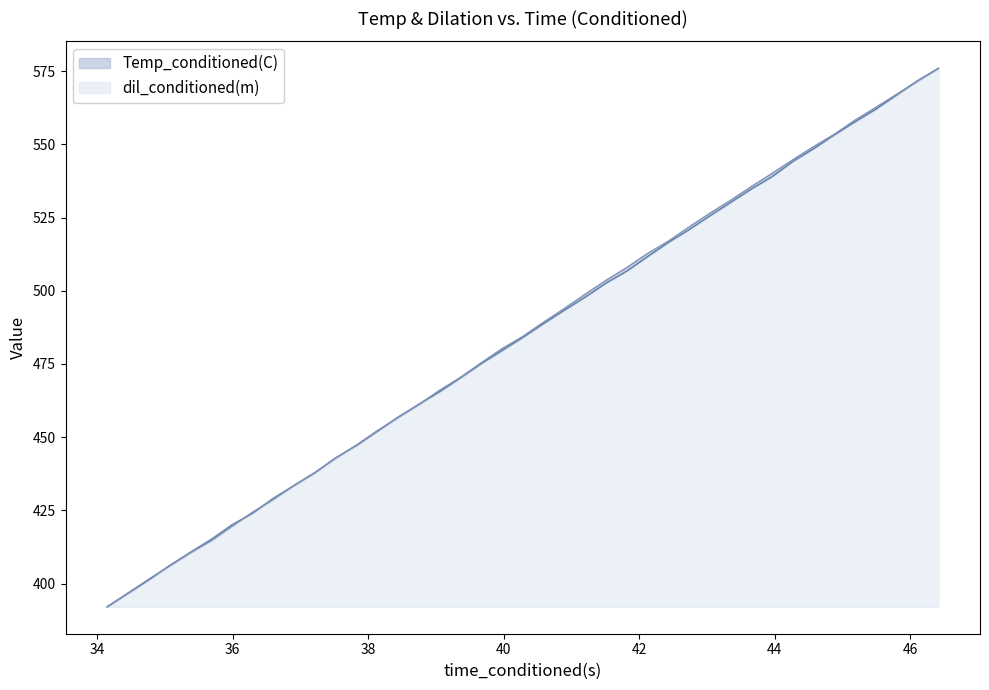

Which series has the largest range (max minus min)?

Temp_conditioned(C)